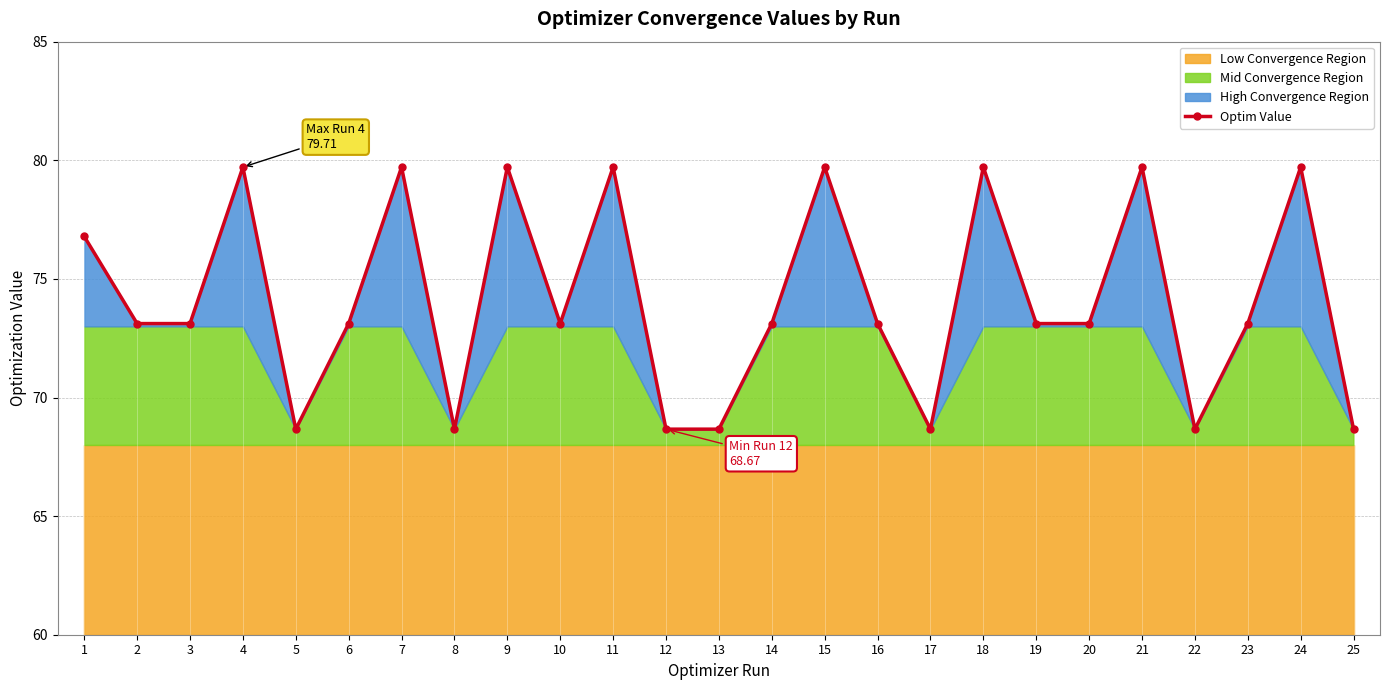

Reading left to right, transcribe all the data shown in this chart.

76.8	73.1	73.1	79.7	68.7	73.1	79.7	68.7	79.7	73.1	79.7	68.7	68.7	73.1	79.7	73.1	68.7	79.7	73.1	73.1	79.7	68.7	73.1	79.7	68.7